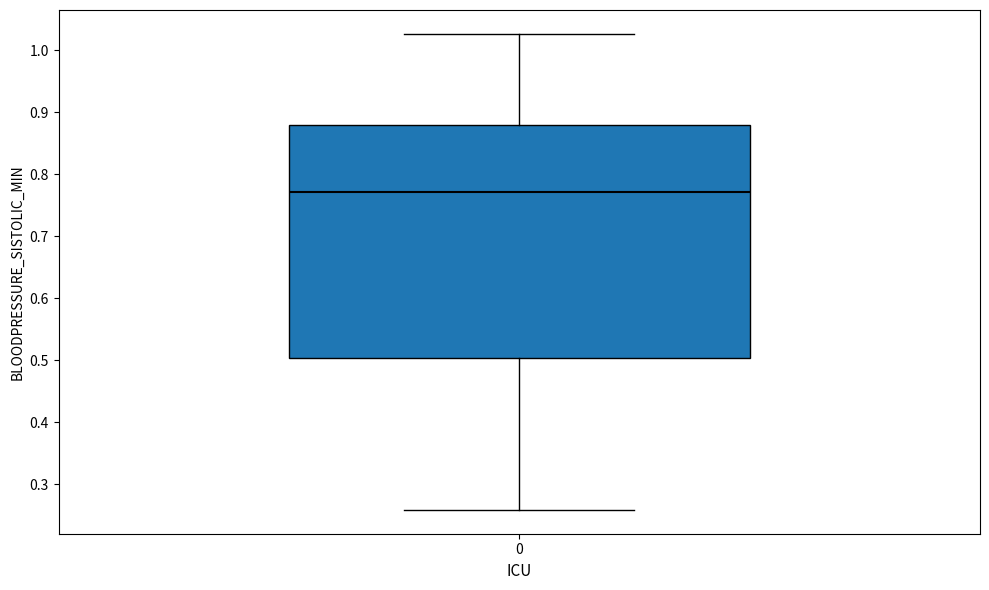

Read this box plot against the y-axis: the position of the median line, the range covered by the box, and the ends of both whiskers. The values are not printed on the chart, so give them approximately, as read against the axis.

median 0.77, box 0.50 to 0.88, whiskers 0.26 to 1.03